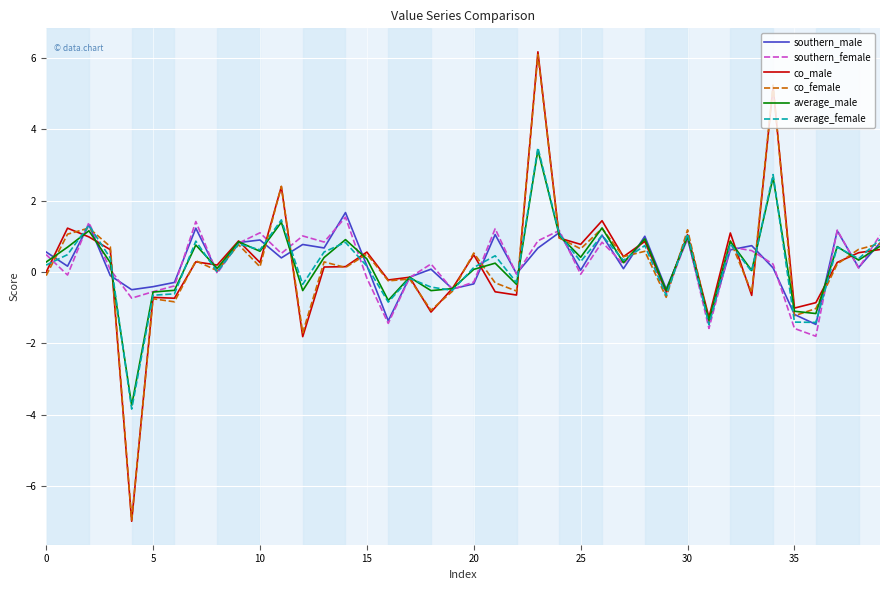

Count the number of categories in the chart.

40